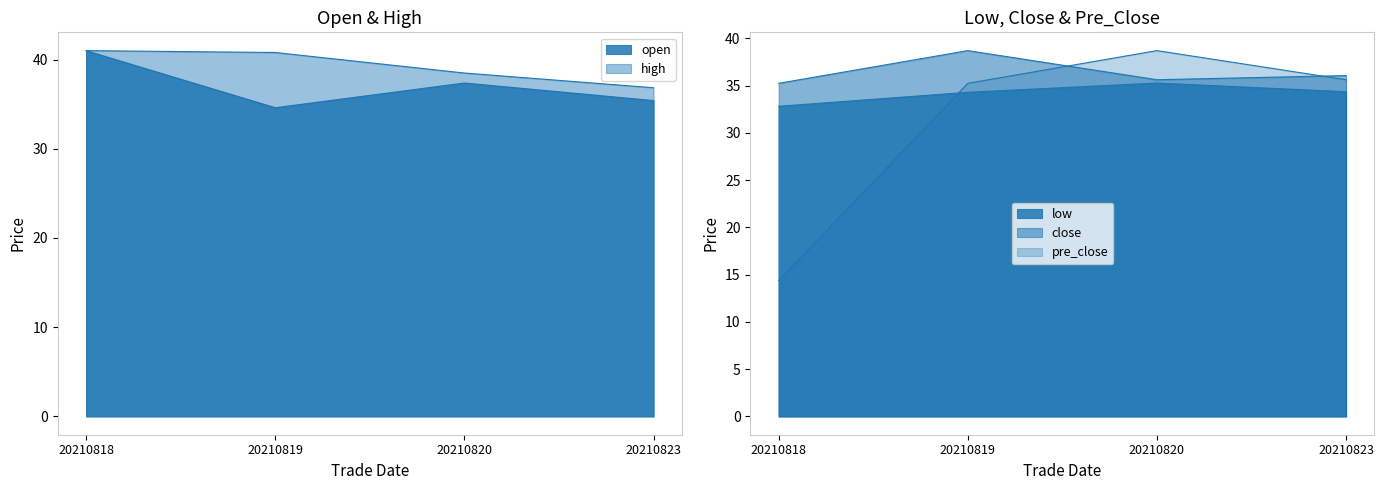

List the labels in order of high value, largest first.

20210818, 20210819, 20210820, 20210823